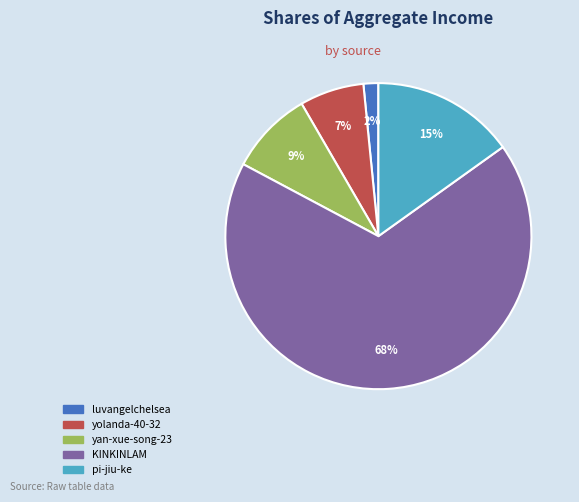

What is the ratio of the value at KINKINLAM to the value at pi-jiu-ke?

4.5